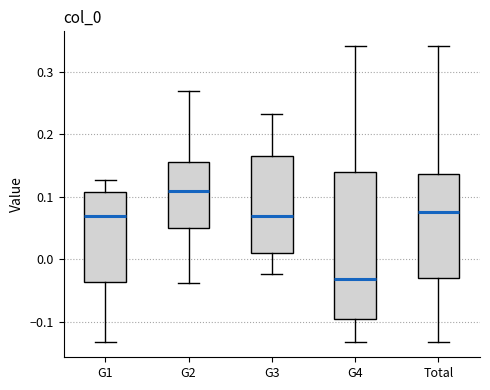

Where does the upper whisker of the box for G4 end on the y-axis? The values are not printed on the chart, so give them approximately, as read against the axis.

0.34